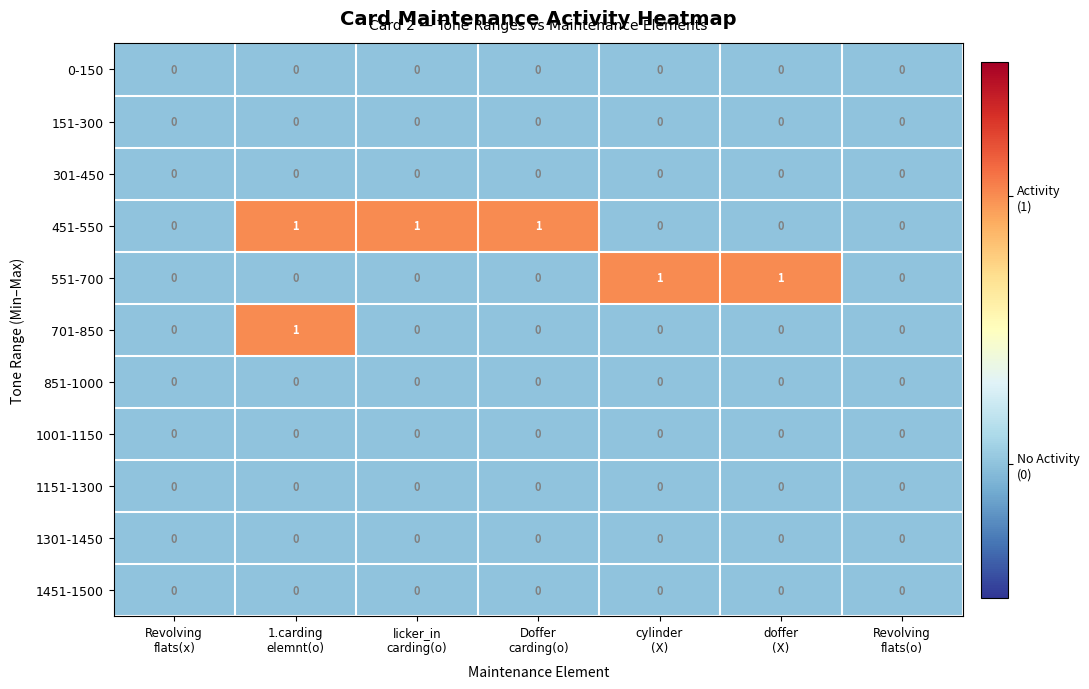

Count the 701-850 values in the range 0 to 1.

7